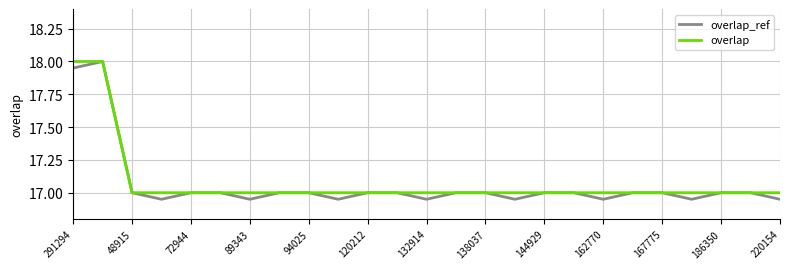

Which series has the largest range (max minus min)?

overlap_ref